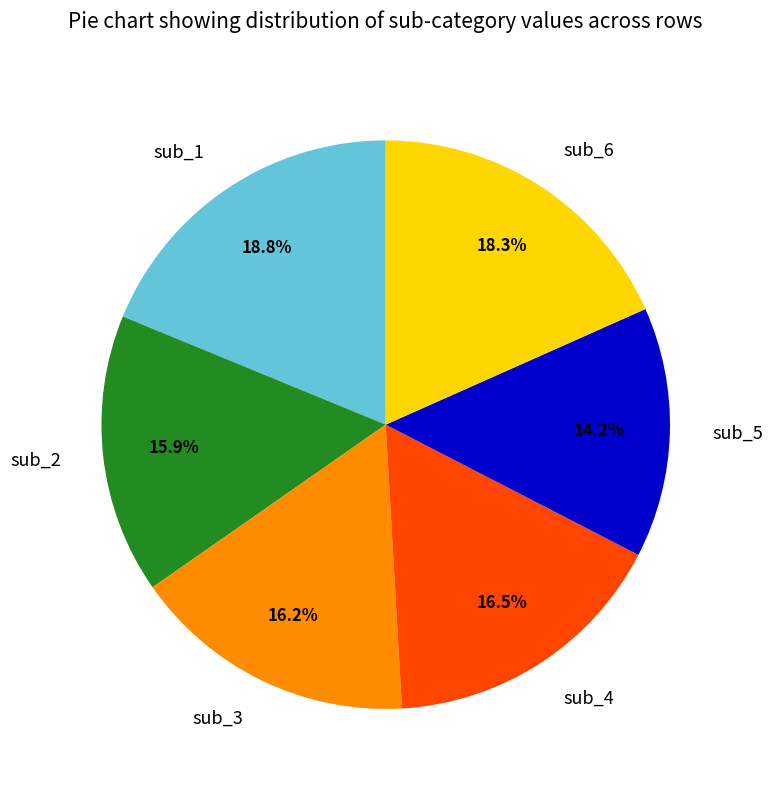

The sub_3 slice represents 6% of the pie. True or false?

False